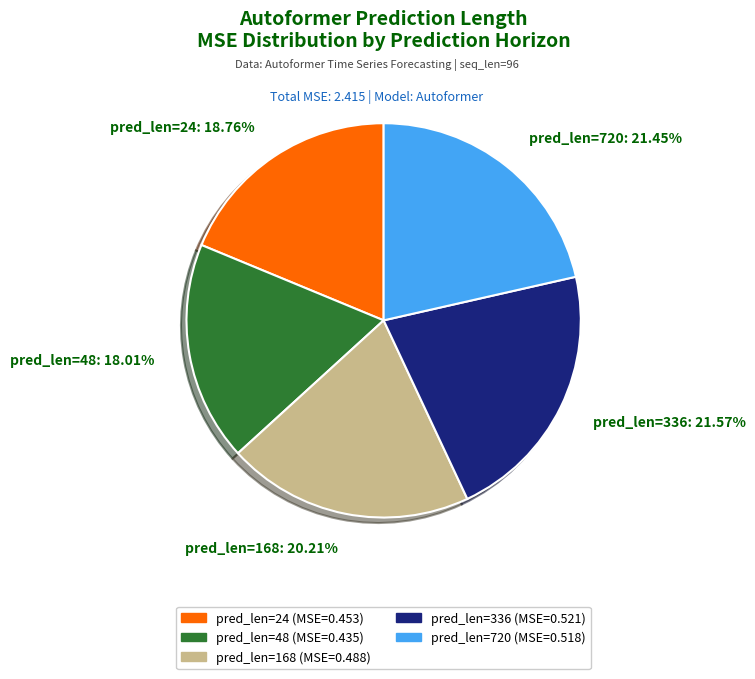

Combined, do pred_len=24: 18.76% and pred_len=48: 18.01% account for over 50%?

No